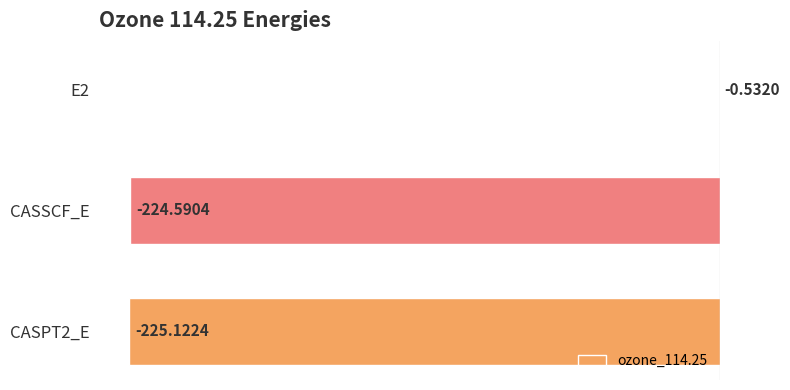

What is the sum of all values?

-450.2